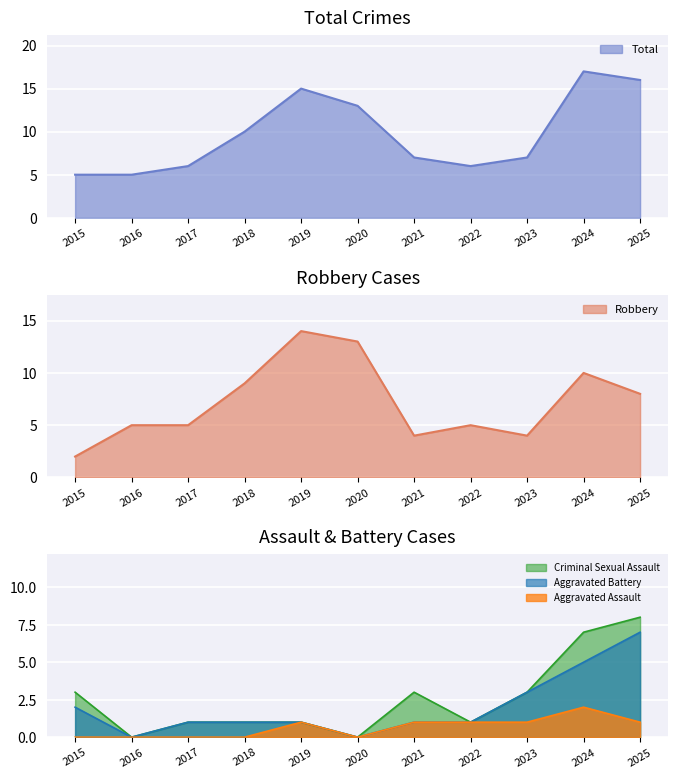

The value of Aggravated Assault at 2025 is 1. True or false?

True